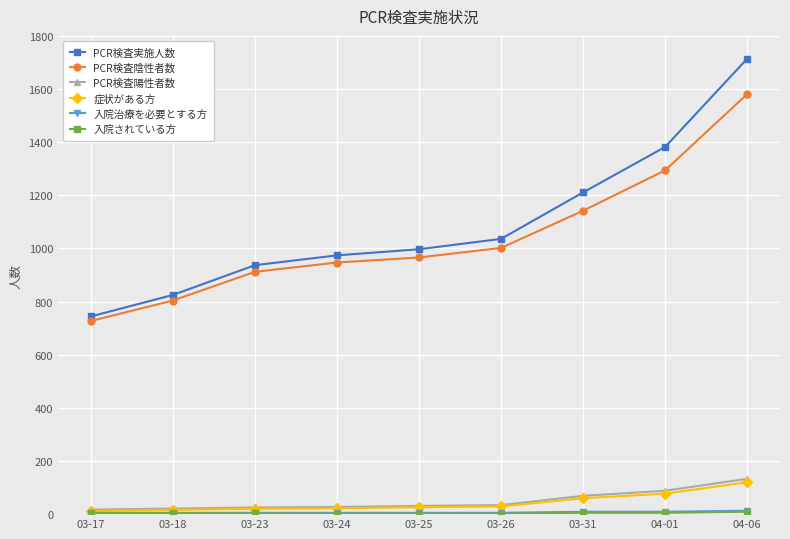

Which category has the highest value in the 症状がある方 series?

04-06